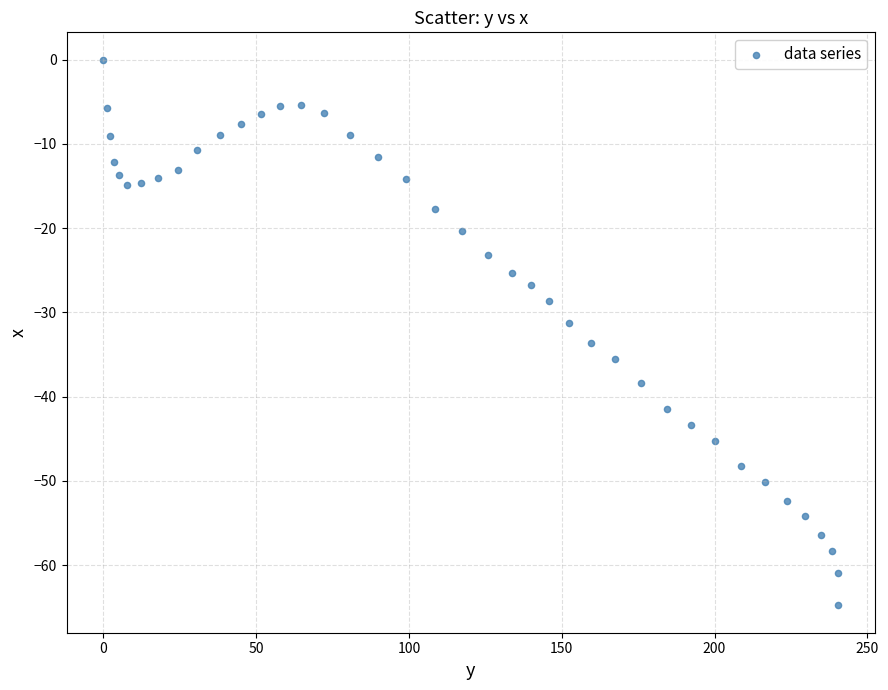

What is the range of X values (max minus min)?

240.4